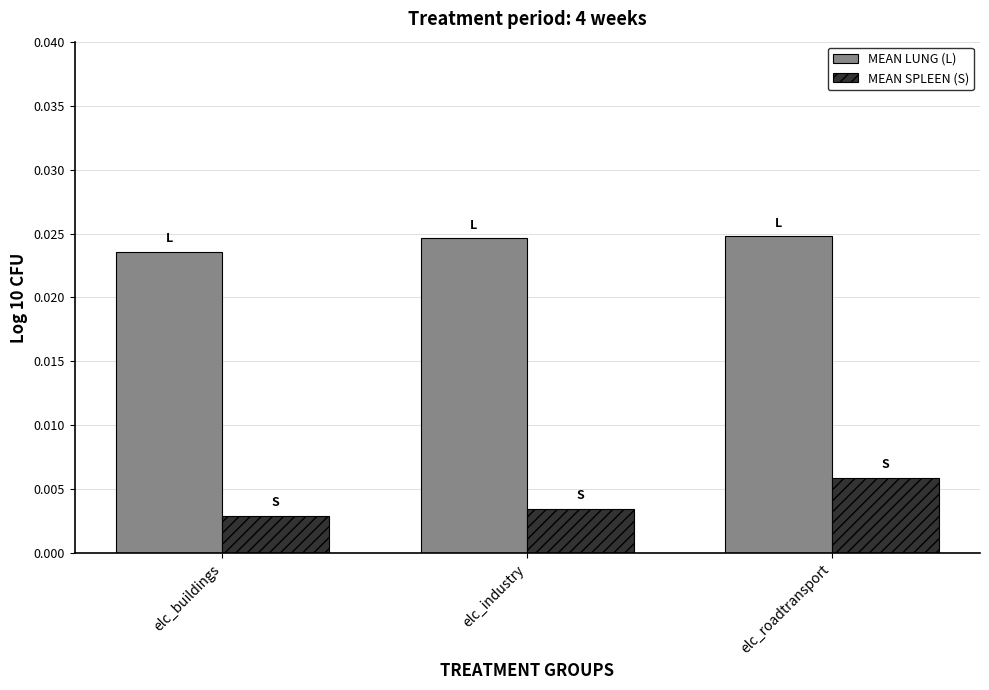

At which category does the chart reach its minimum across all series?

elc_buildings